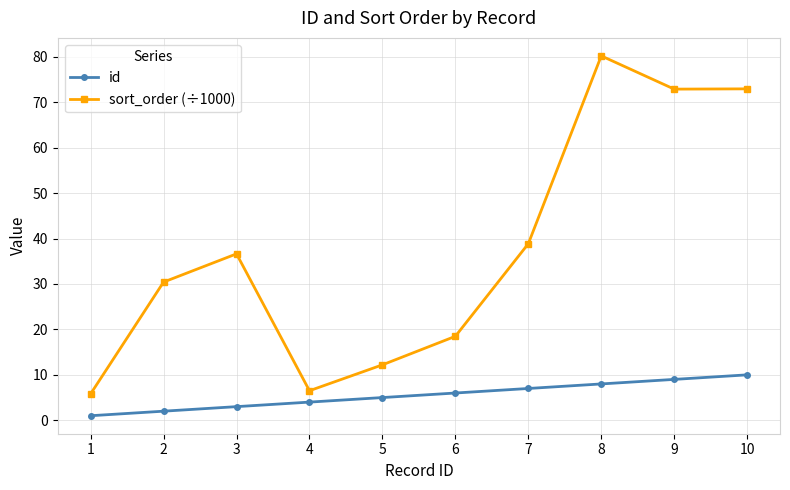

The value of id at 9 is 9.0. True or false?

True